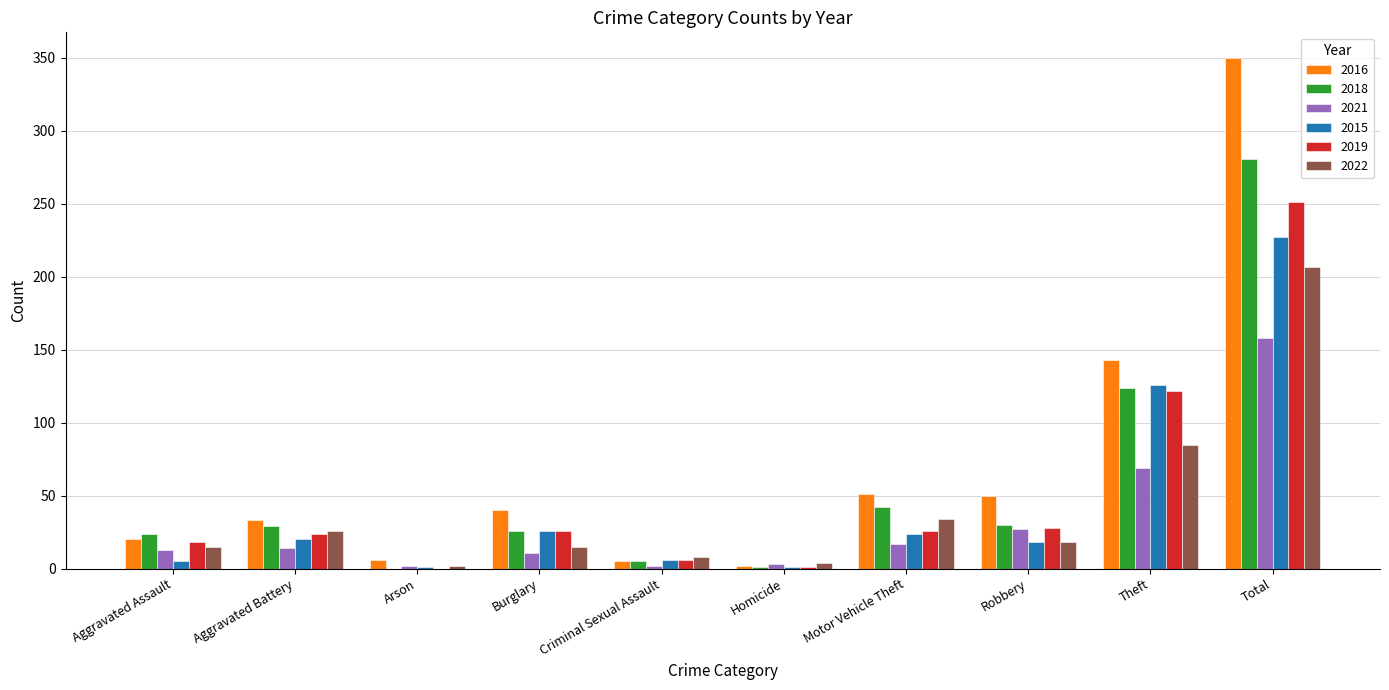

How many groups of bars are there?

10